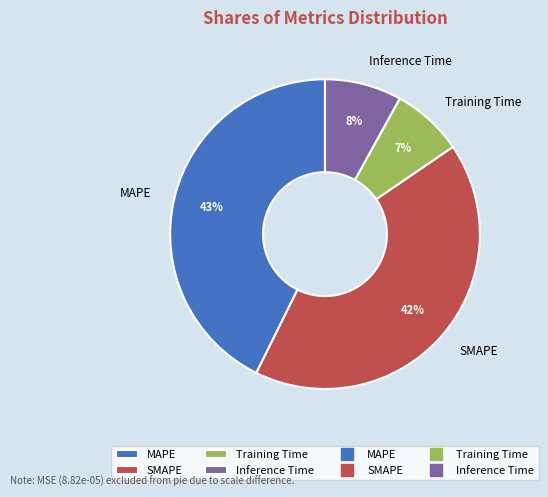

How many slices are in this pie chart?

4